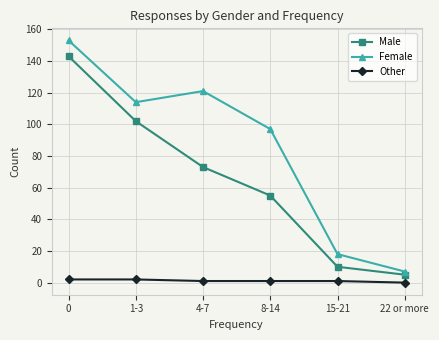

Read the Female value at 8-14, to the nearest 10.

100